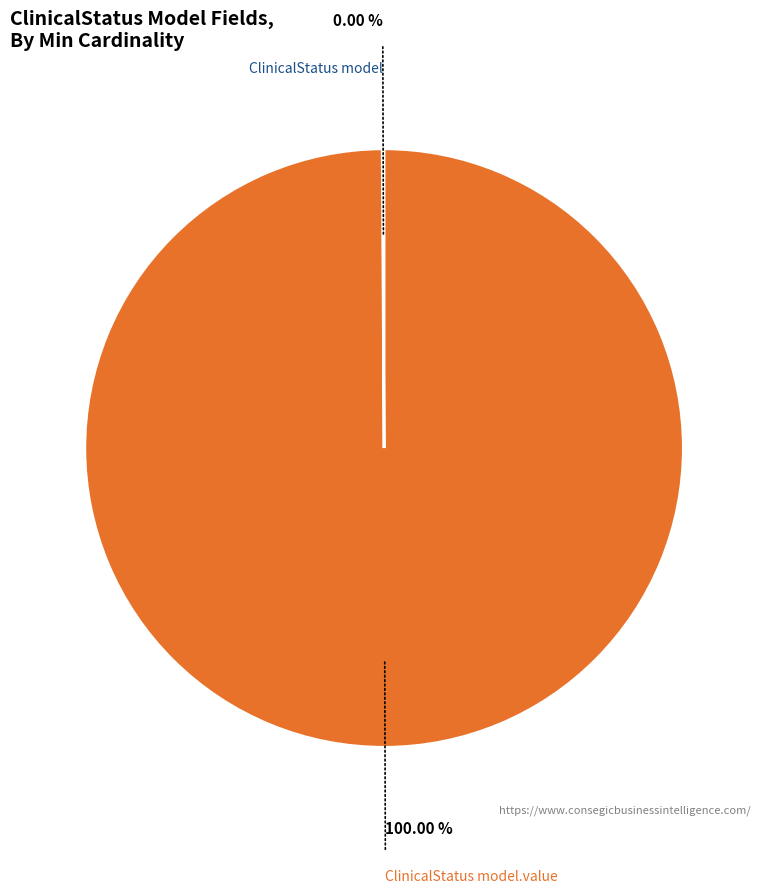

Is there any slice that represents more than half of the pie?

Yes